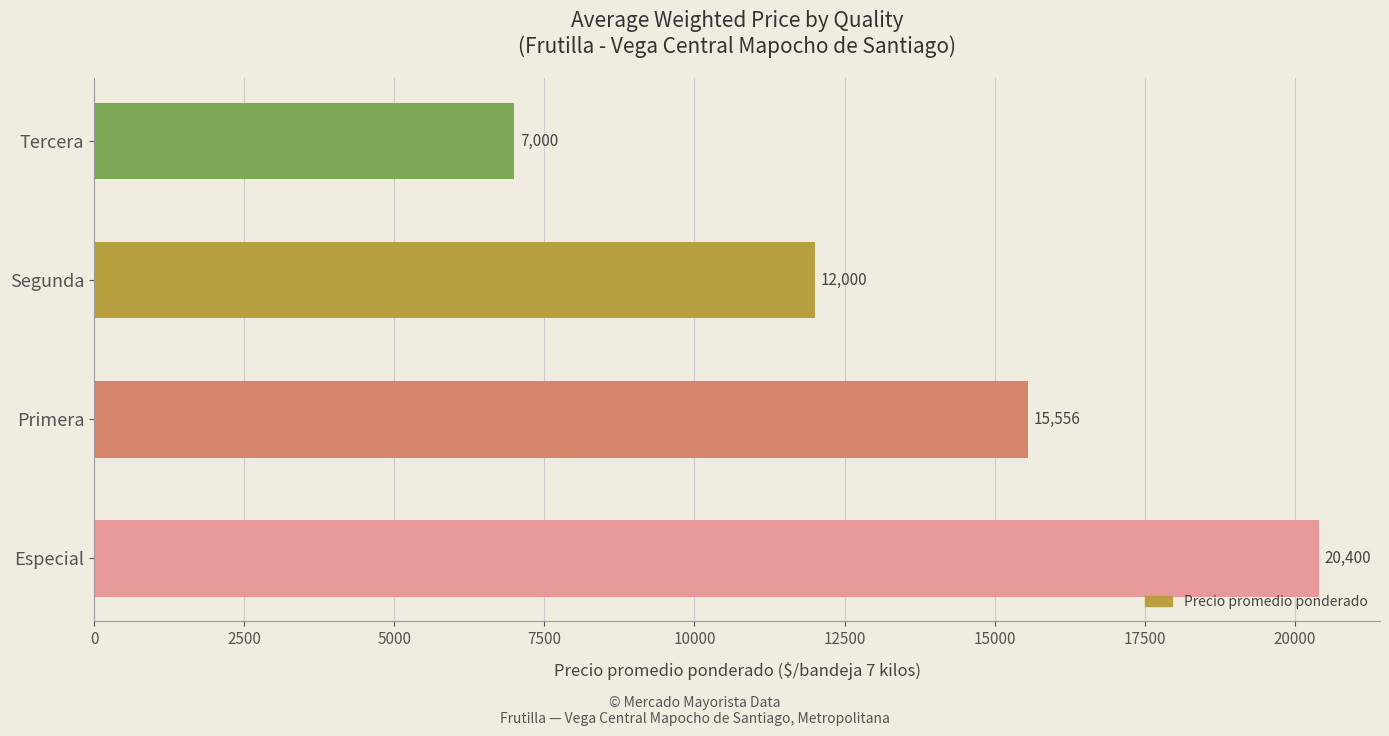

At which category does the chart reach its minimum across all series?

Tercera